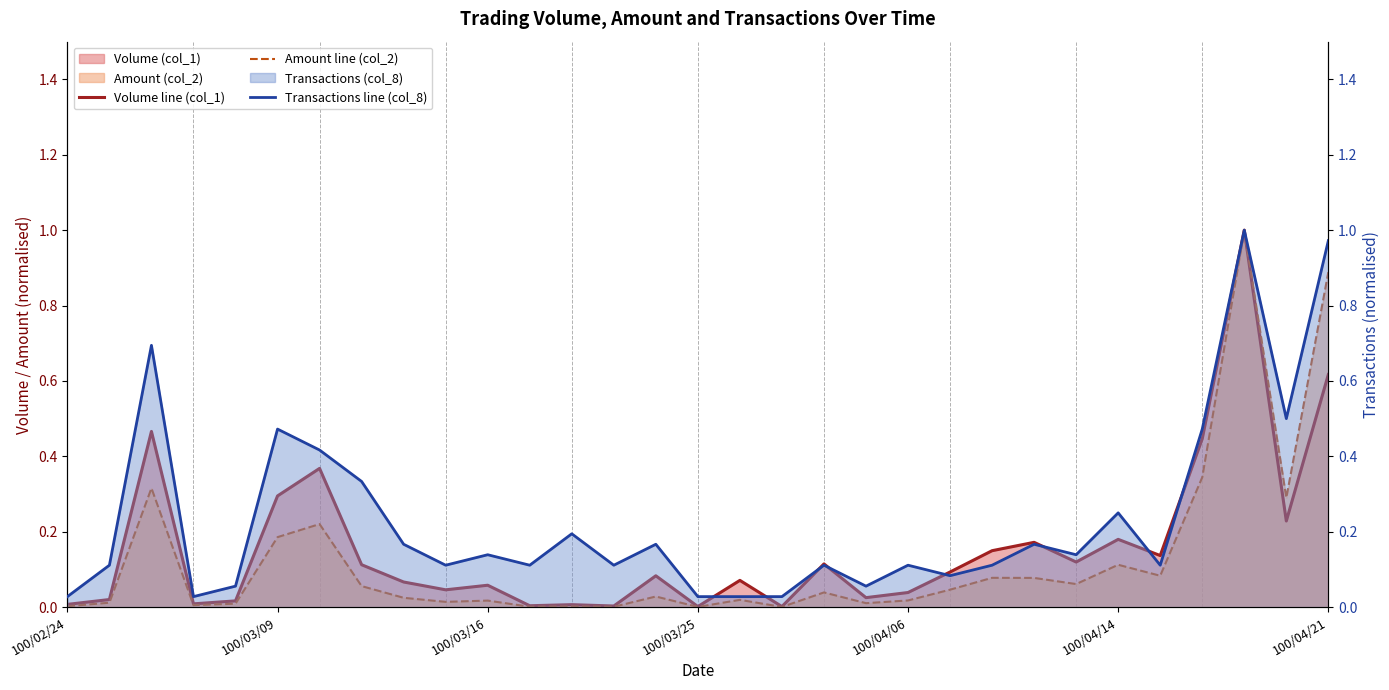

What is the total value across all series at 7?

0.5